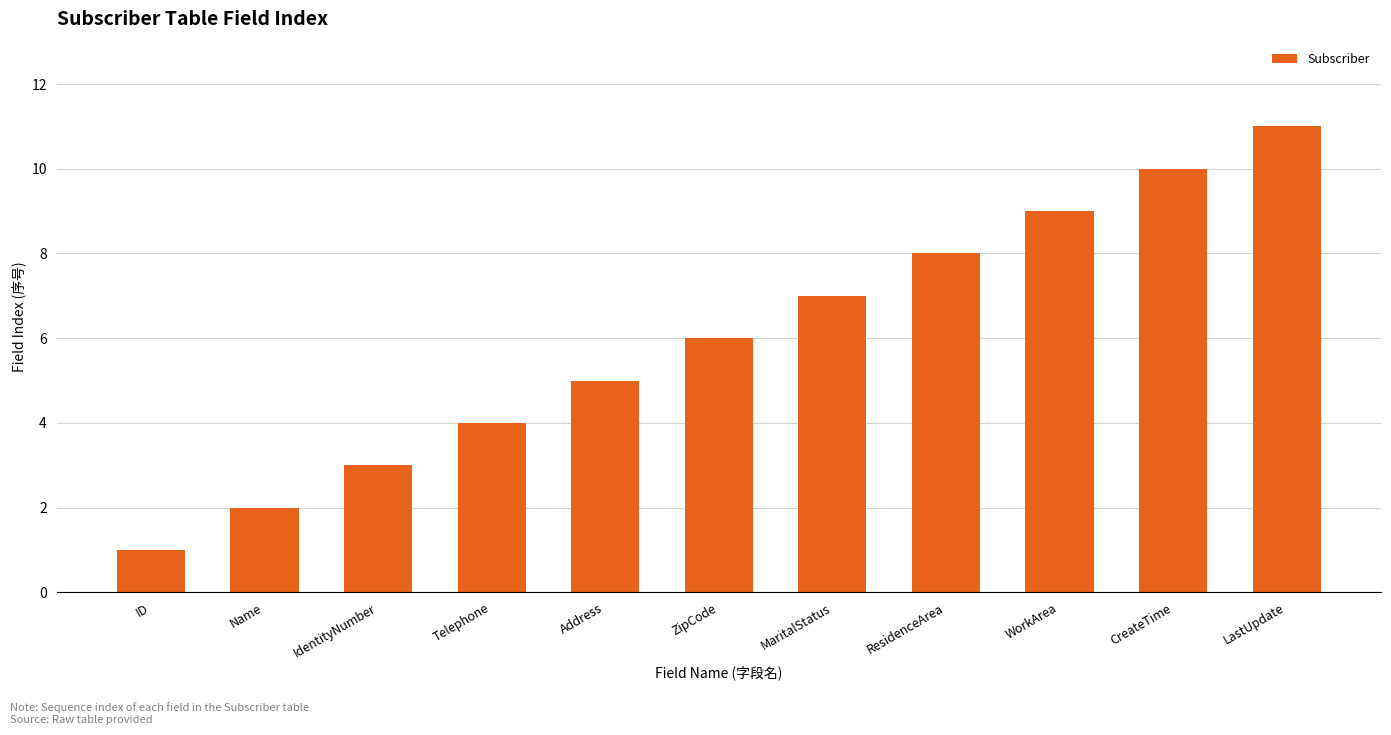

Reading left to right, transcribe all the data shown in this chart.

1	2	3	4	5	6	7	8	9	10	11